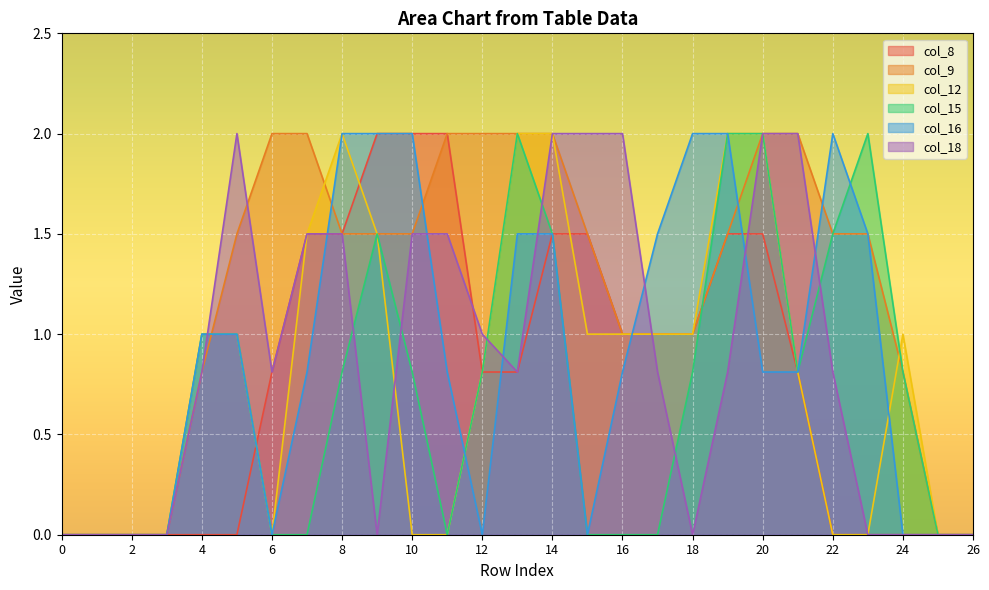

True or false: col_8 has a value of 3.3 at 10.

False